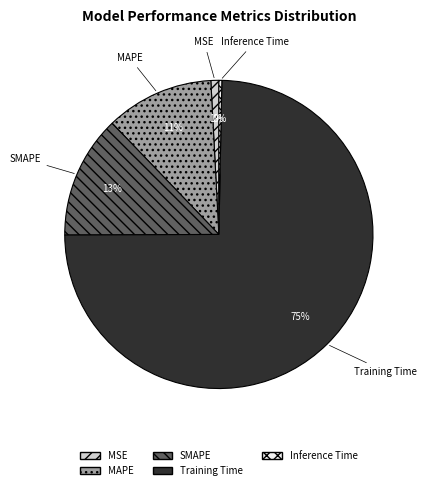

True or false: SMAPE accounts for 7% of the total.

False